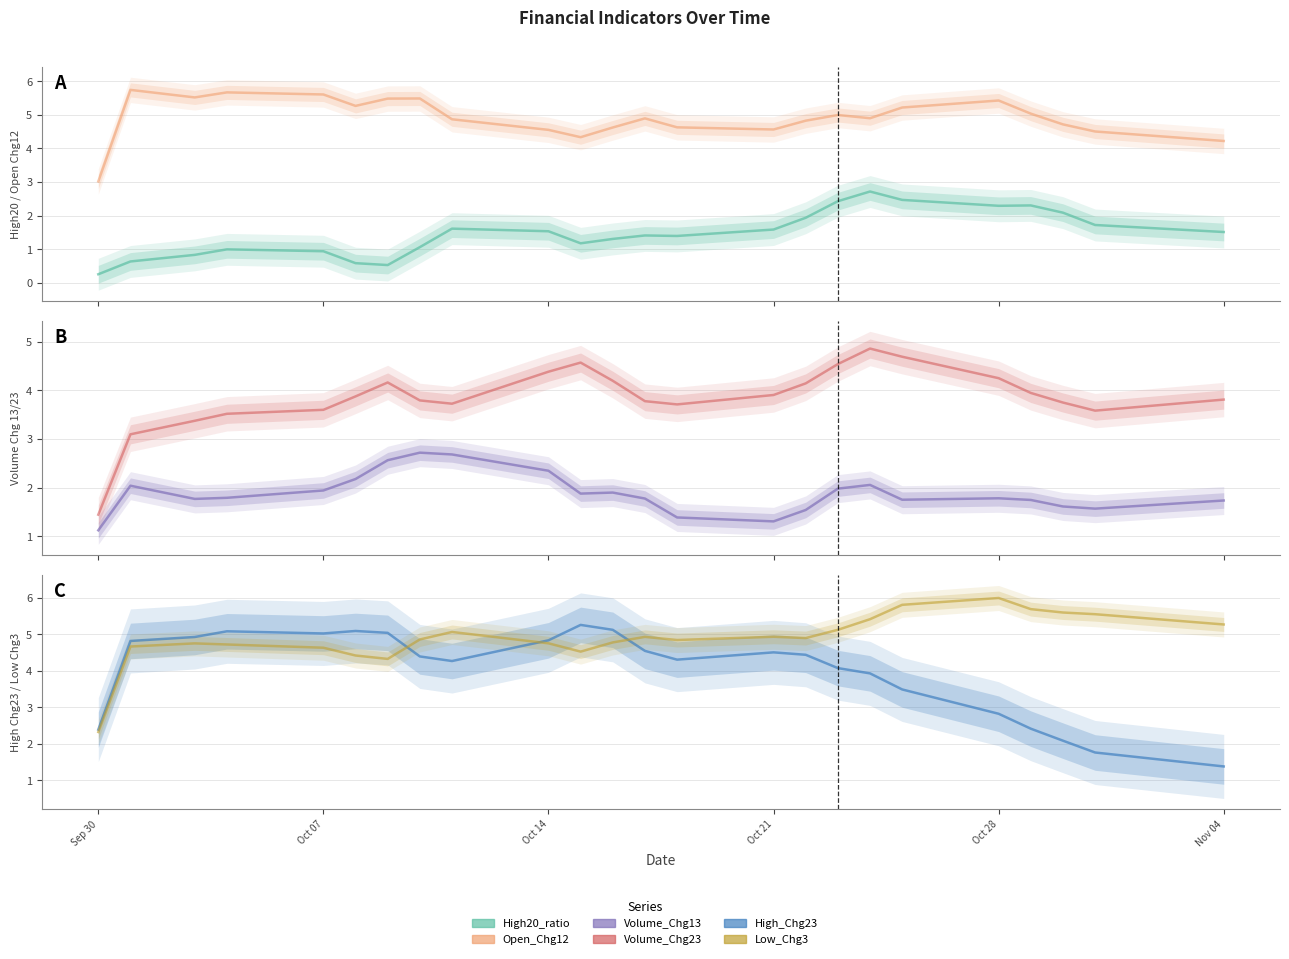

What is the highest value of the Open_Chg12 series?

5.7